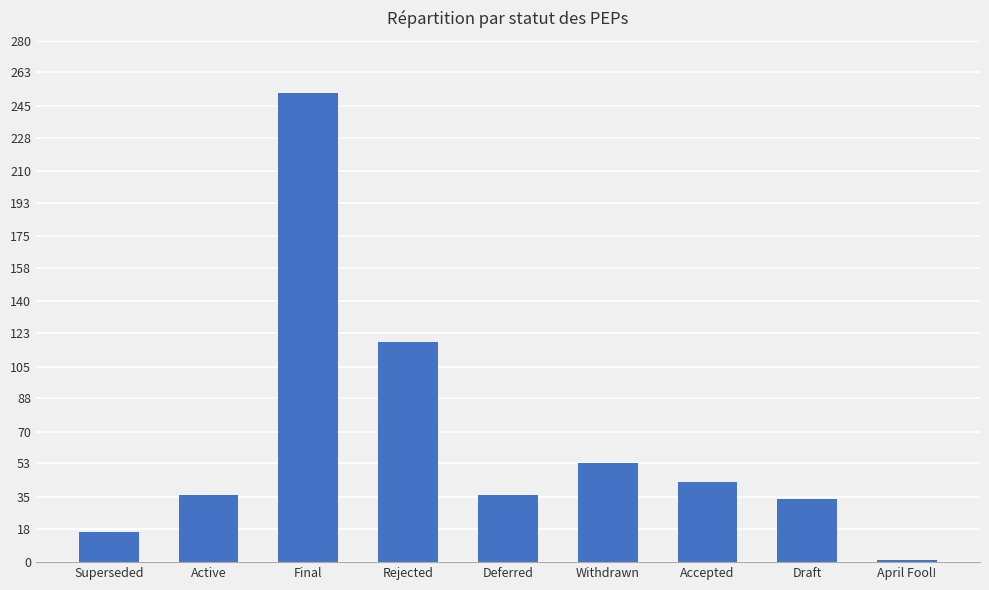

What is the average value?

65